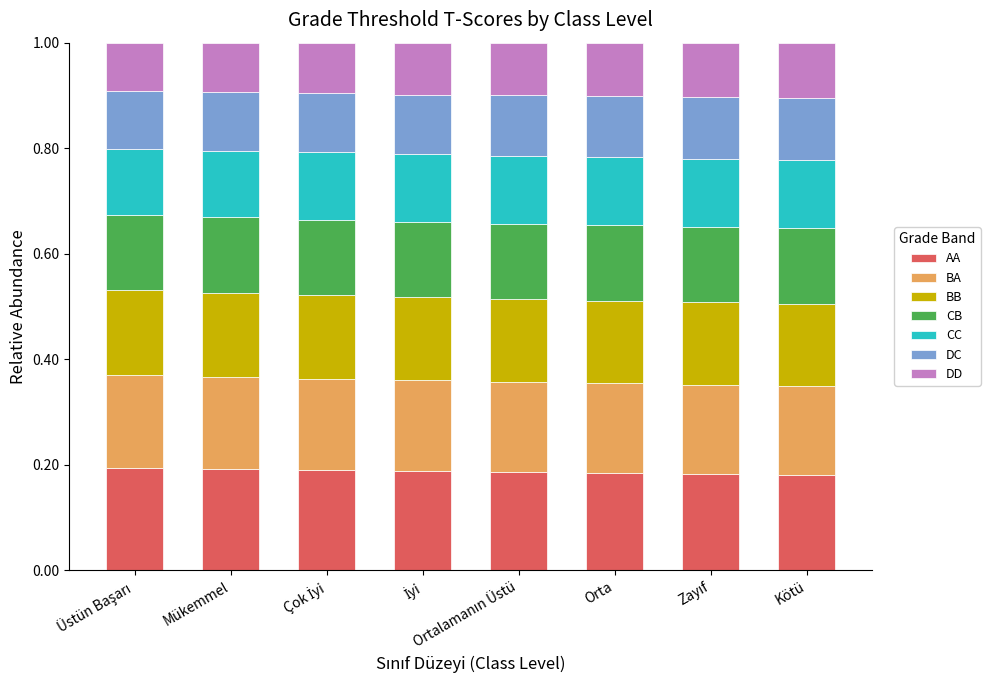

How many bars are there in total?

8